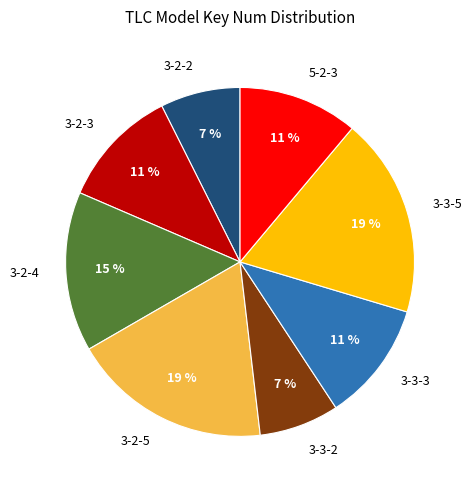

True or false: 3-2-5 accounts for 8% of the total.

False